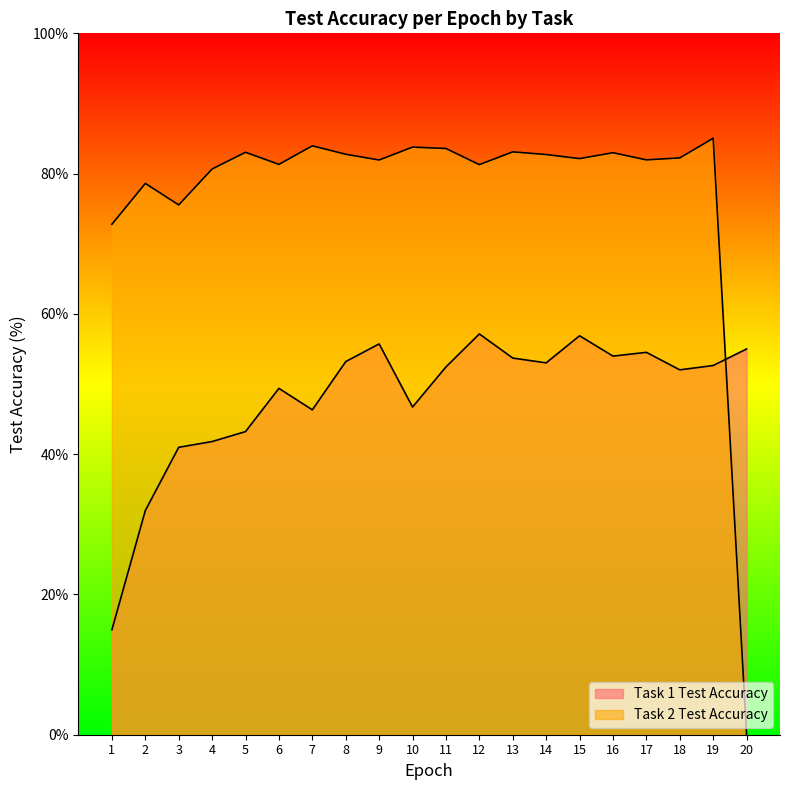

At which label does Task 1 Test Accuracy reach its peak?

12